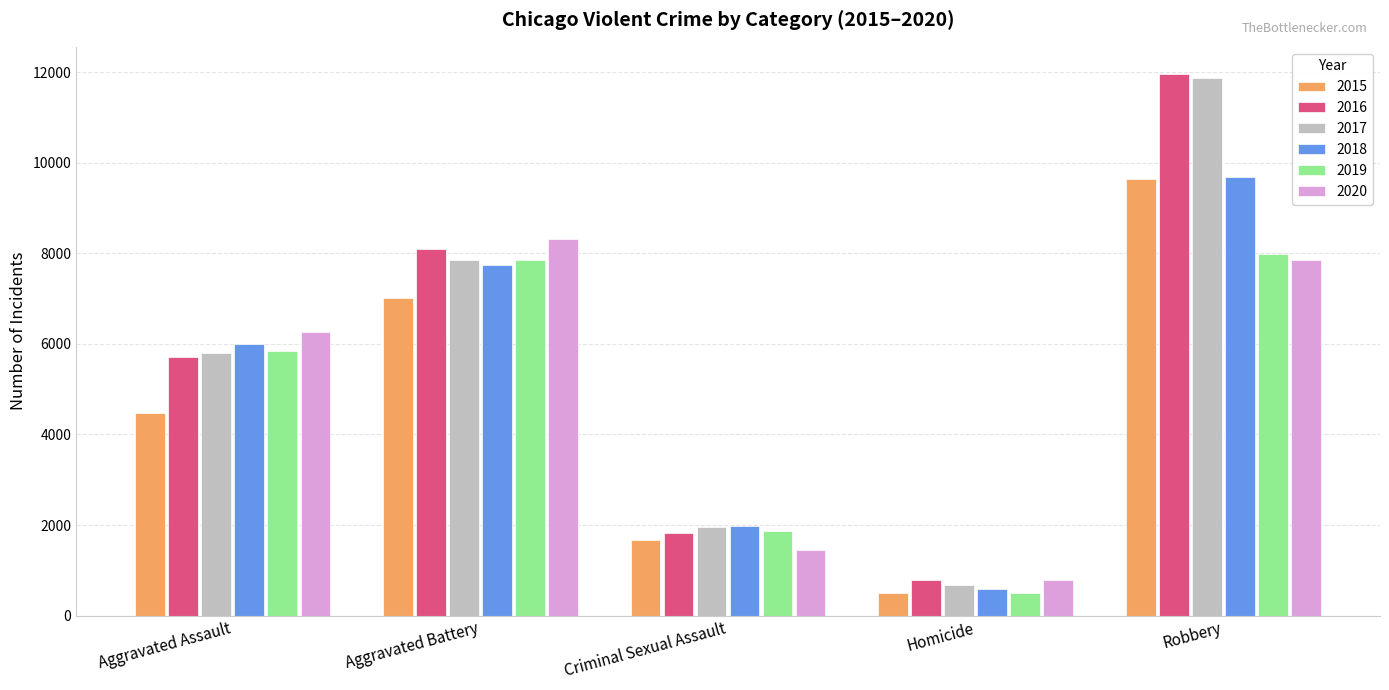

Are the bars horizontal?

No